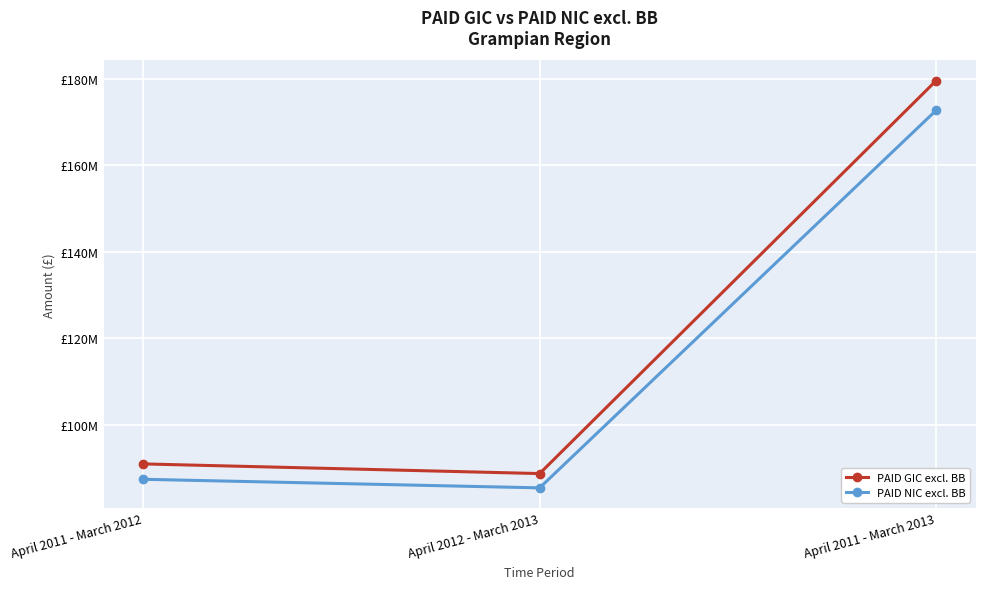

Does the chart have visible grid lines?

Yes